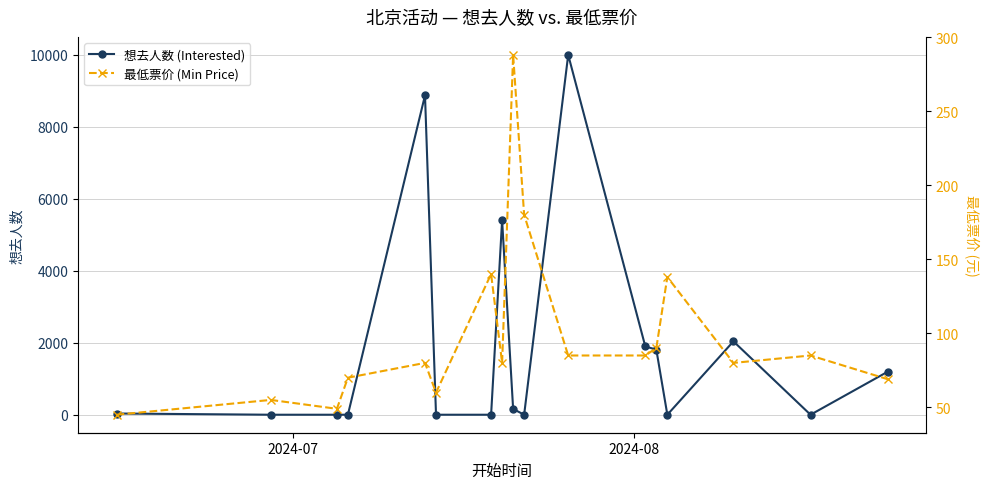

Reading left to right, what are all the values shown in this chart?

想去人数 (Interested): 34.0	0.0	0.0	0.0	8871.0	0.0	0.0	5399.0	161.0	0.0	9995.0	1896.0	1809.0	0.0	2038.0	0.0	1194.0
最低票价 (Min Price): 45.0	55.0	49.0	70.0	80.0	59.9	140.0	80.0	288.0	180.0	85.0	85.0	90.0	138.0	80.0	85.0	69.0